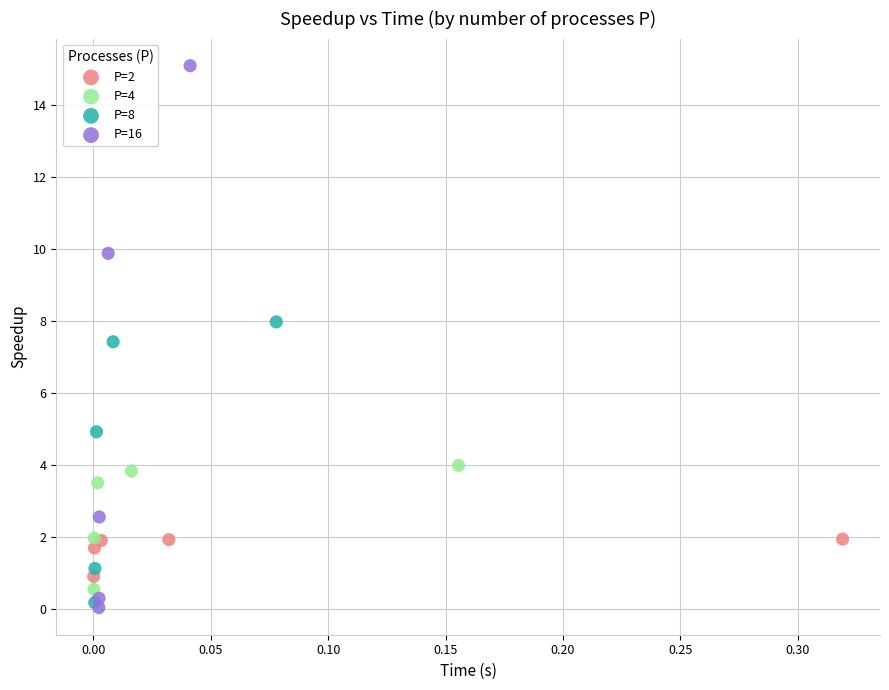

Which series has the widest spread of Y values?

P=16